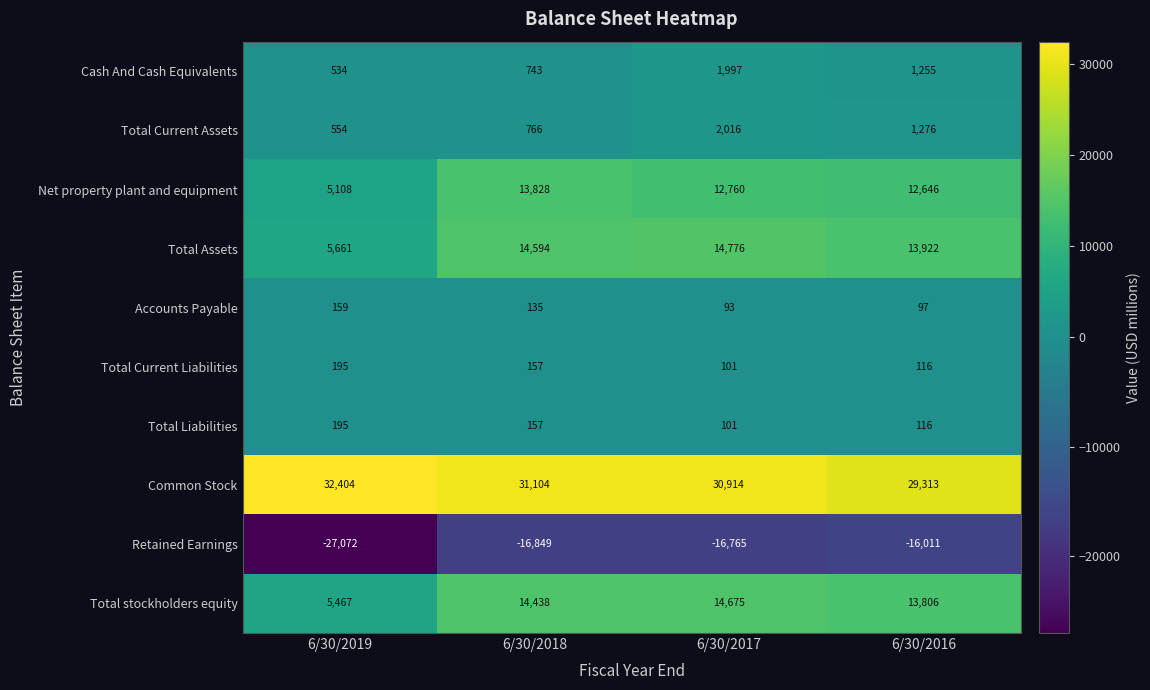

What is the sum of the Net property plant and equipment values at 6/30/2019 and 6/30/2016?

17754